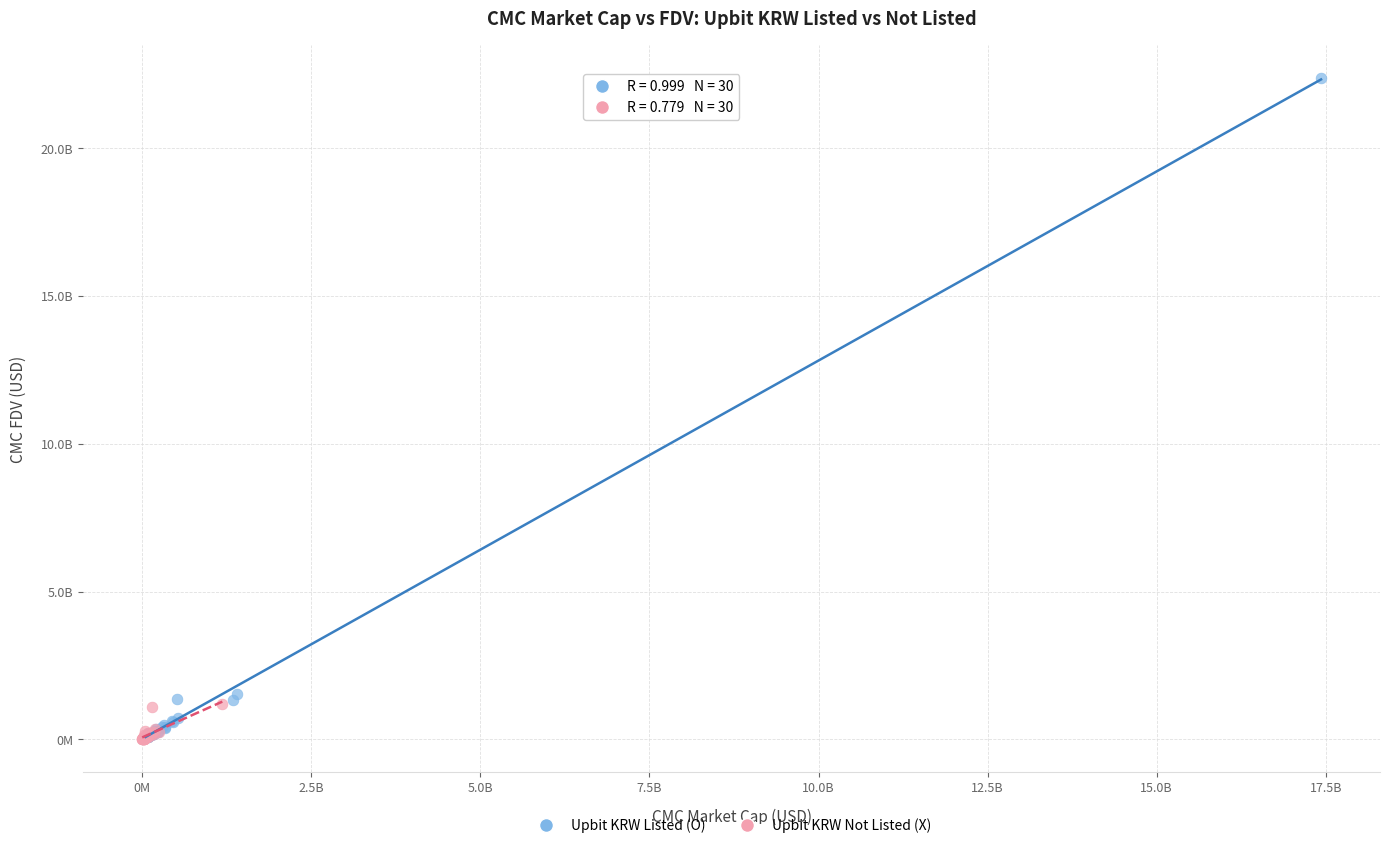

What are all the series names shown in the legend?

Upbit KRW Listed (O), Upbit KRW Not Listed (X)